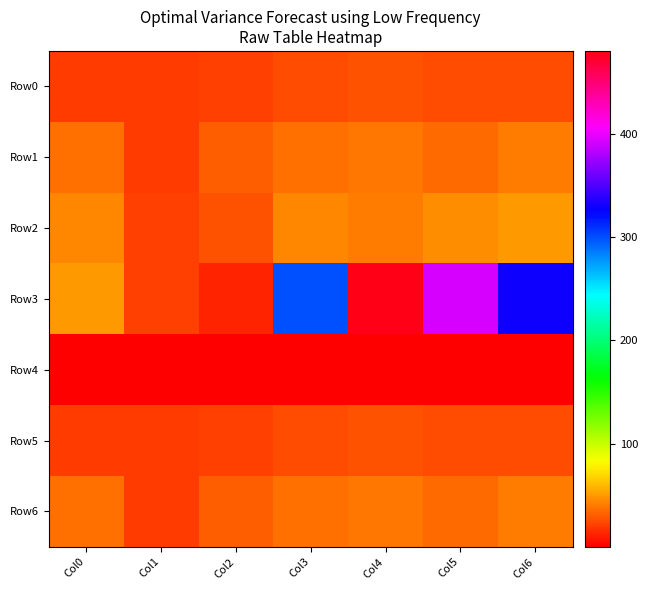

Rank the series at Col2 from lowest to highest value.

Row4, Row3, Row0, Row5, Row2, Row1, Row6